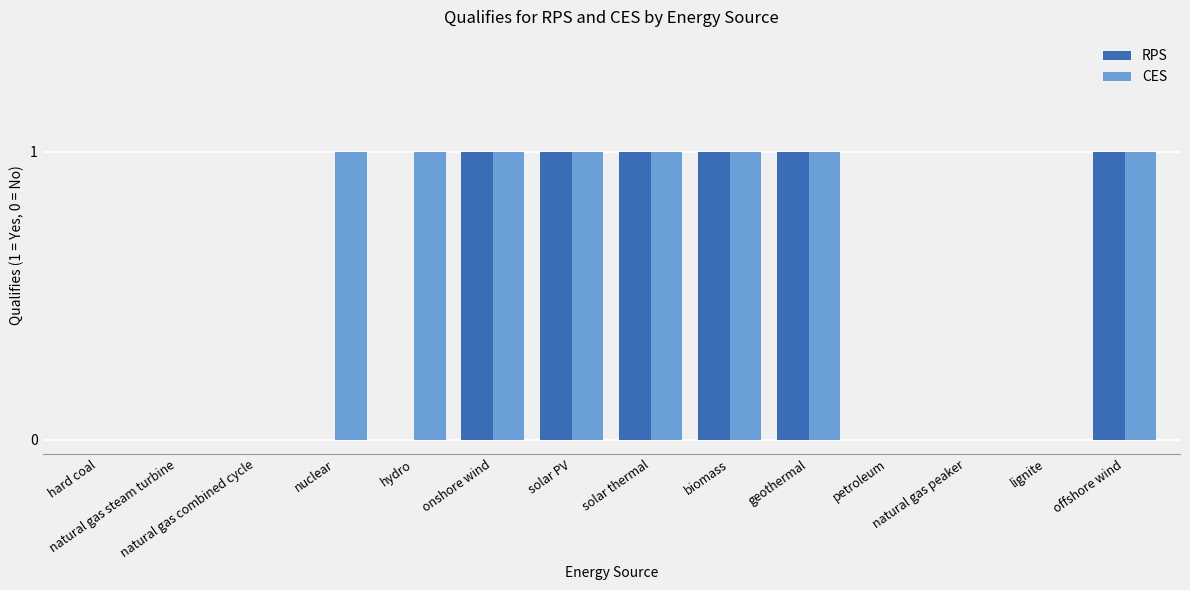

The value of RPS at biomass is 1. True or false?

True